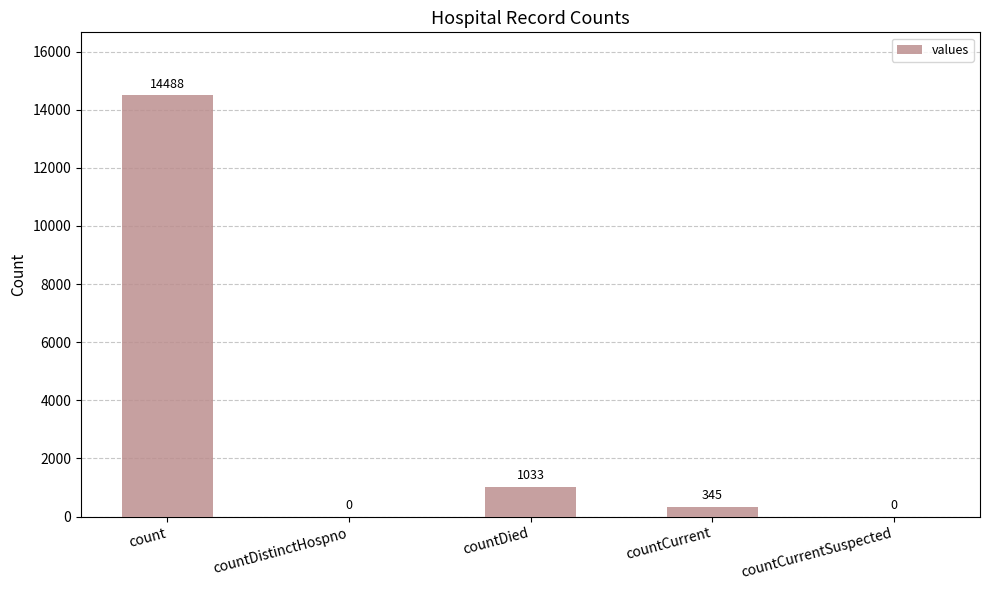

What is the maximum value shown in the chart?

14488